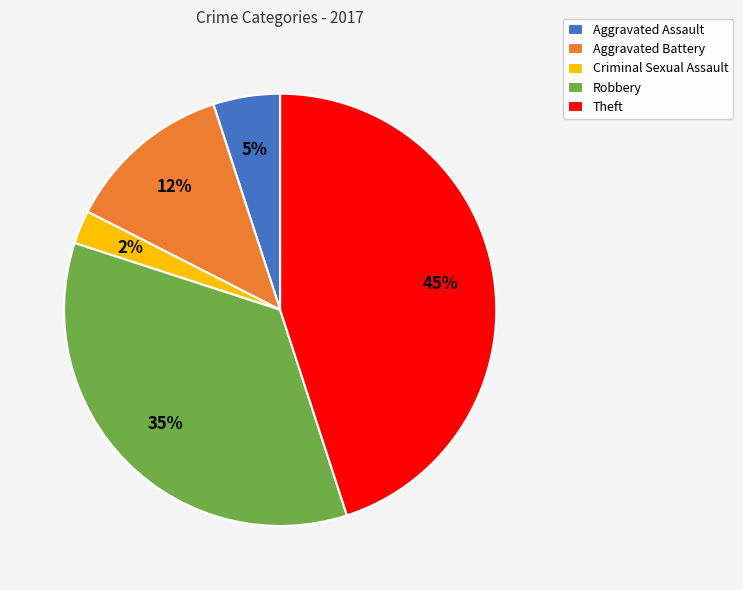

Is it true that Aggravated Battery is 12% of the pie?

True